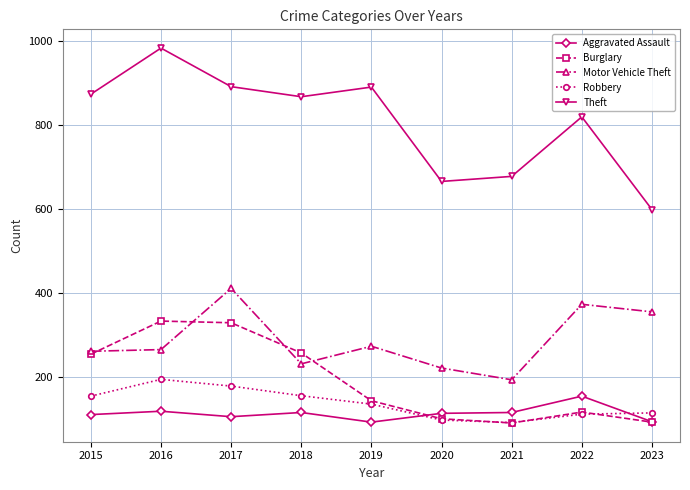

Which series changed the most between 2018 and 2021?

Theft